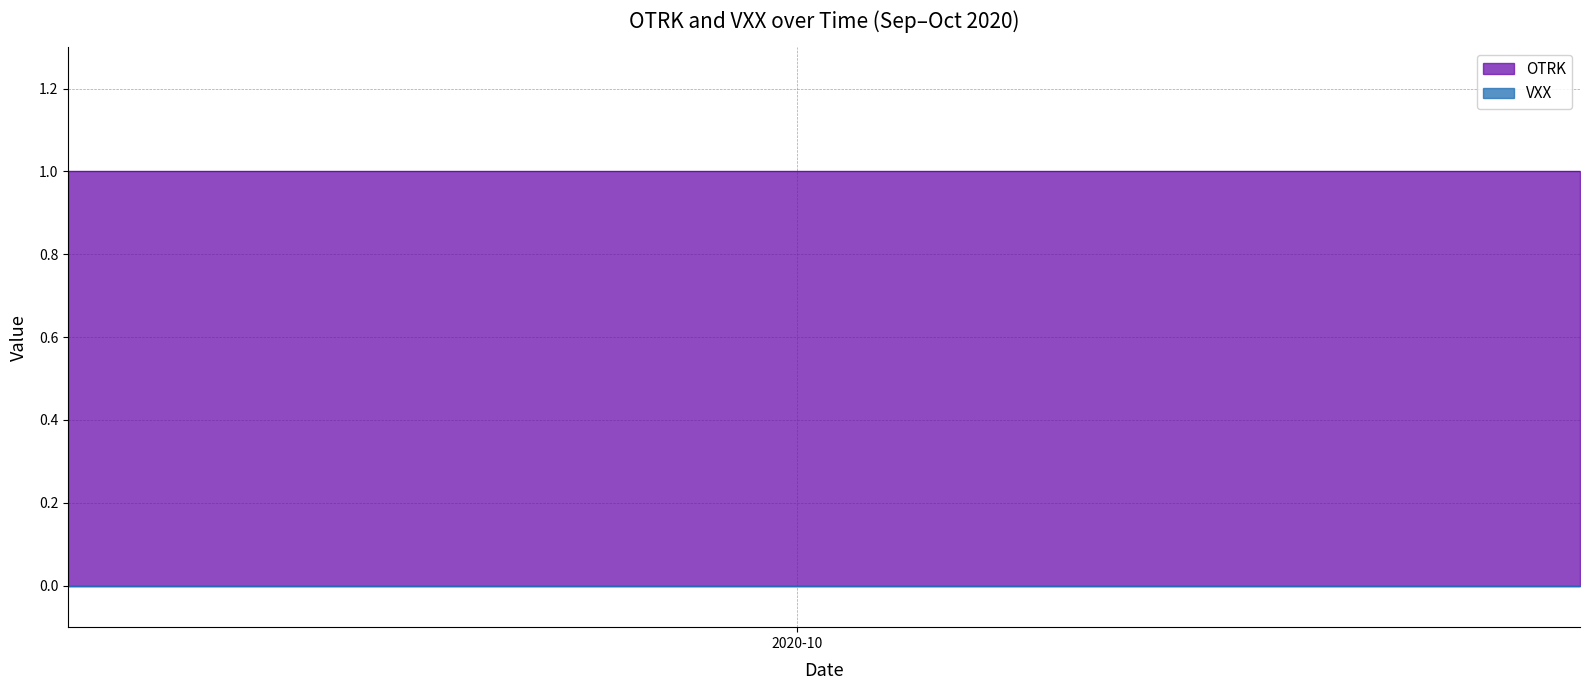

True or false: OTRK has more than 0 points higher than both neighbors.

False